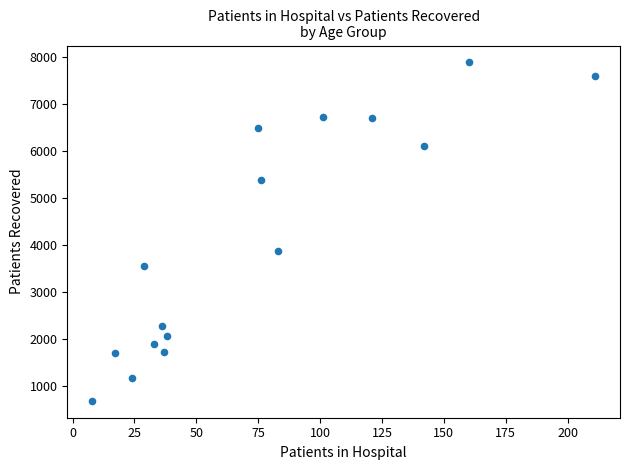

What Y value in the scatter plot is closest to 4288?

3870